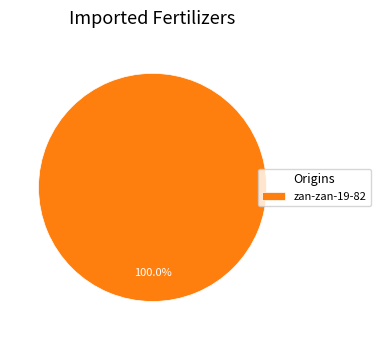

Is there any slice that represents more than half of the pie?

Yes